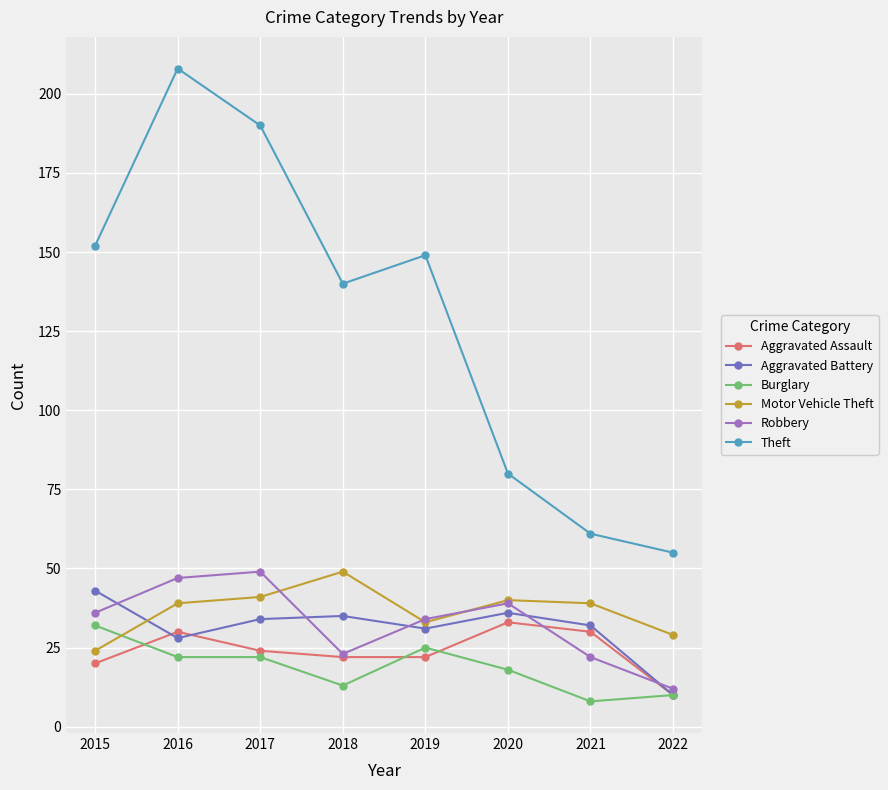

Is it true that Motor Vehicle Theft equals 12 at 2018?

False